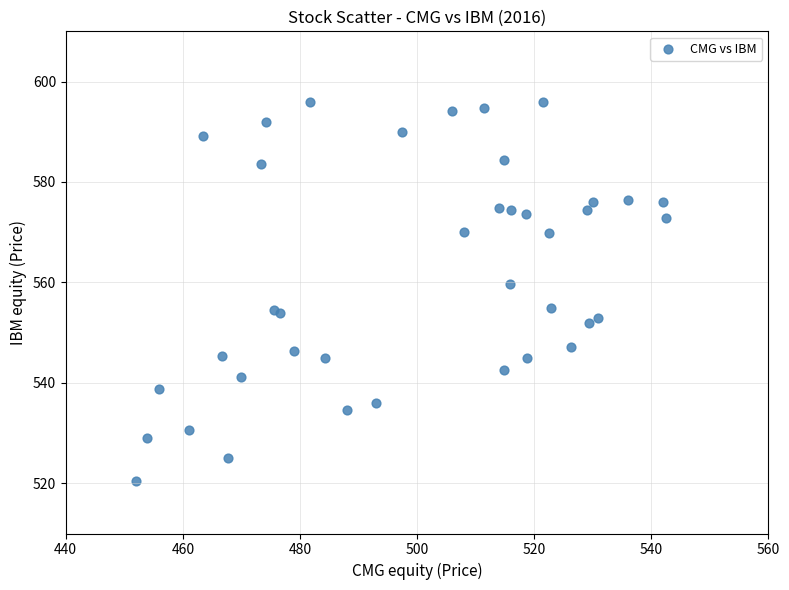

What Y value in the scatter plot is closest to 558?

559.8